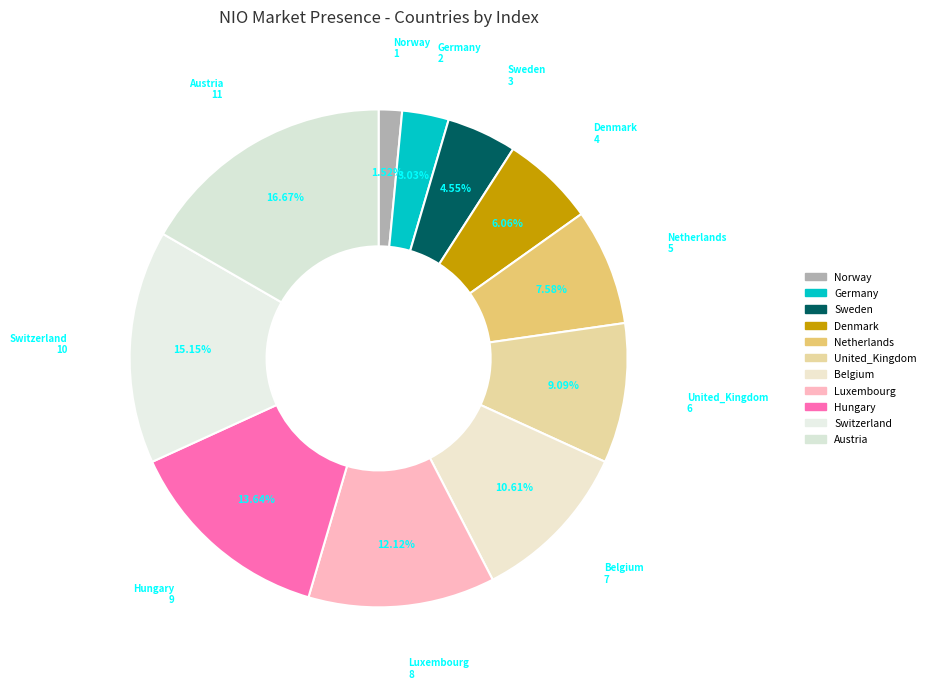

Count the number of slices in the pie.

11